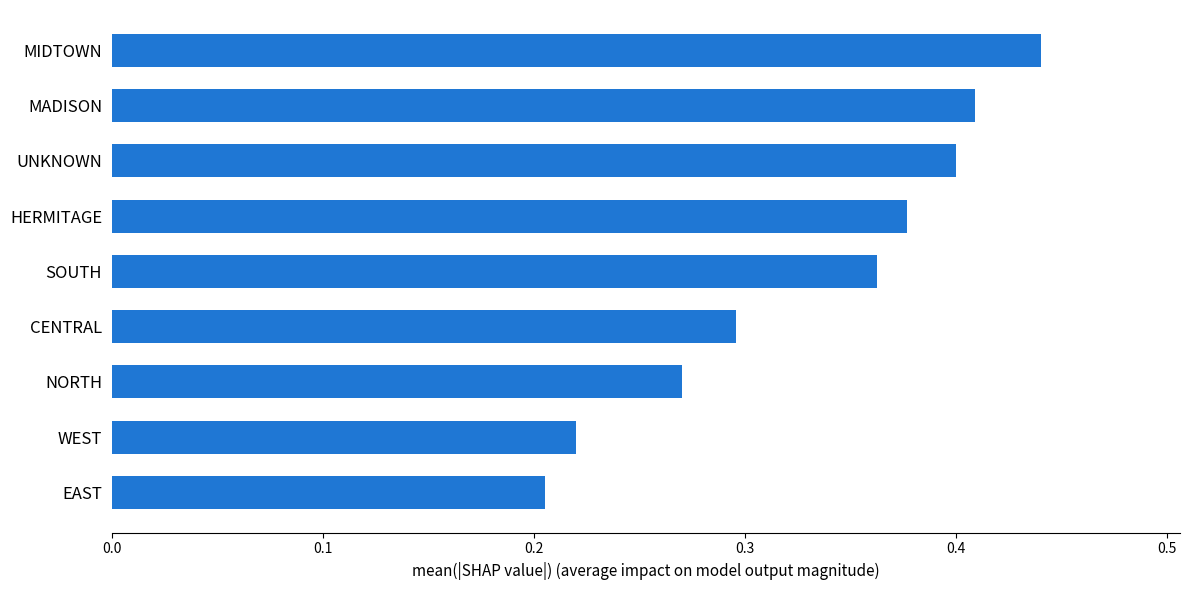

What is the sum of the values at NORTH and EAST?

0.5